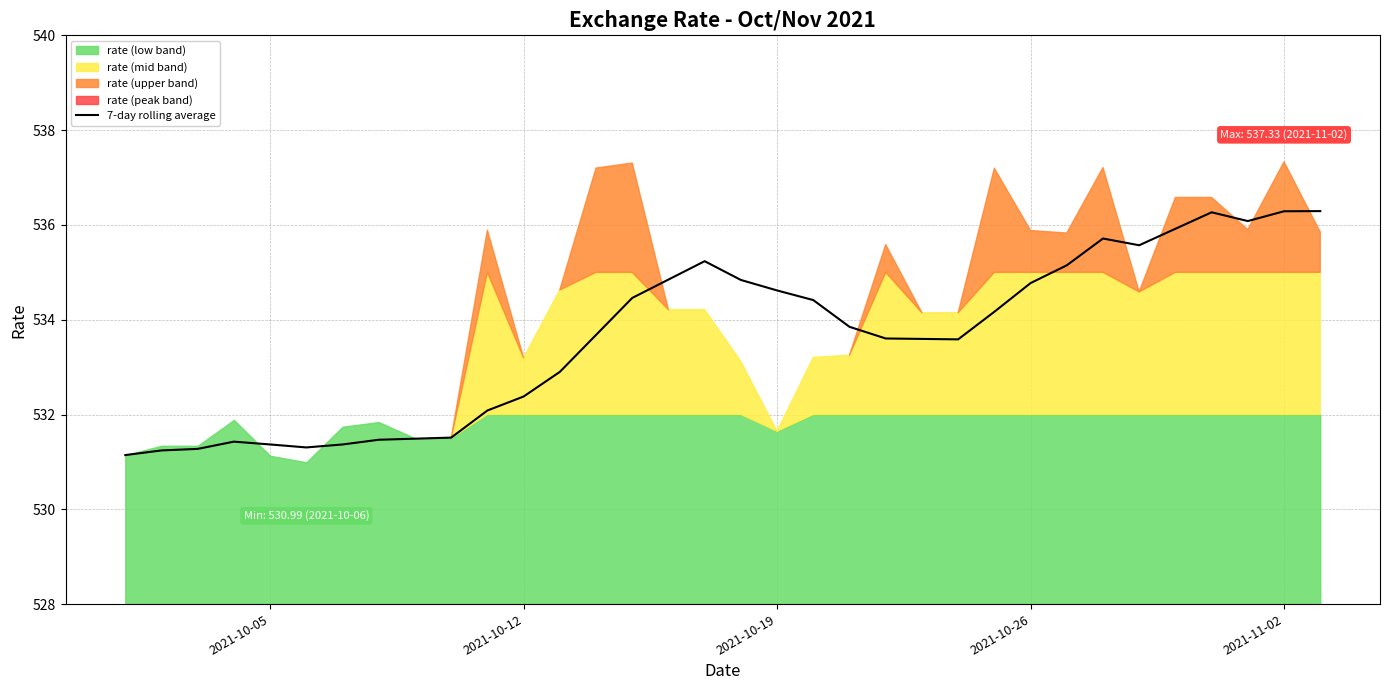

The value of 7-day rolling average at 2021-10-05 is 531.4. True or false?

True